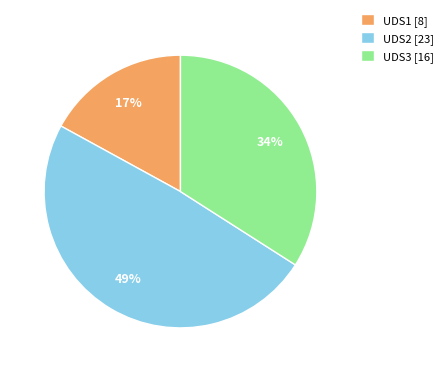

How many segments does this pie chart have?

3